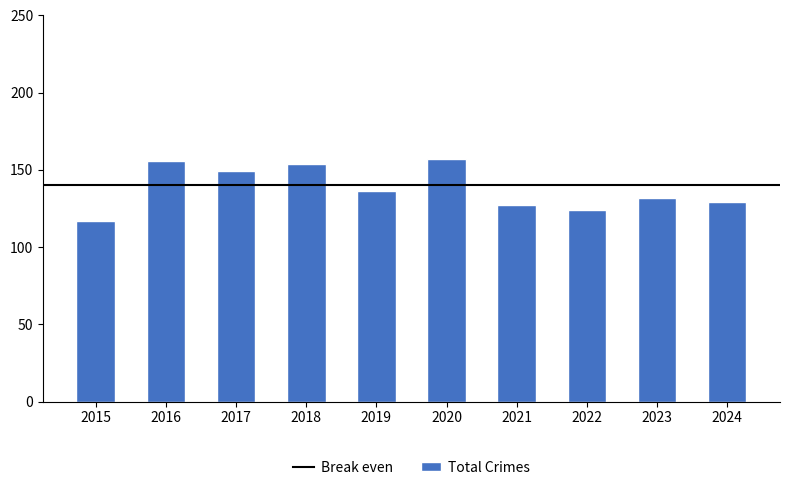

What is the value of the 6th bar from the left?

157